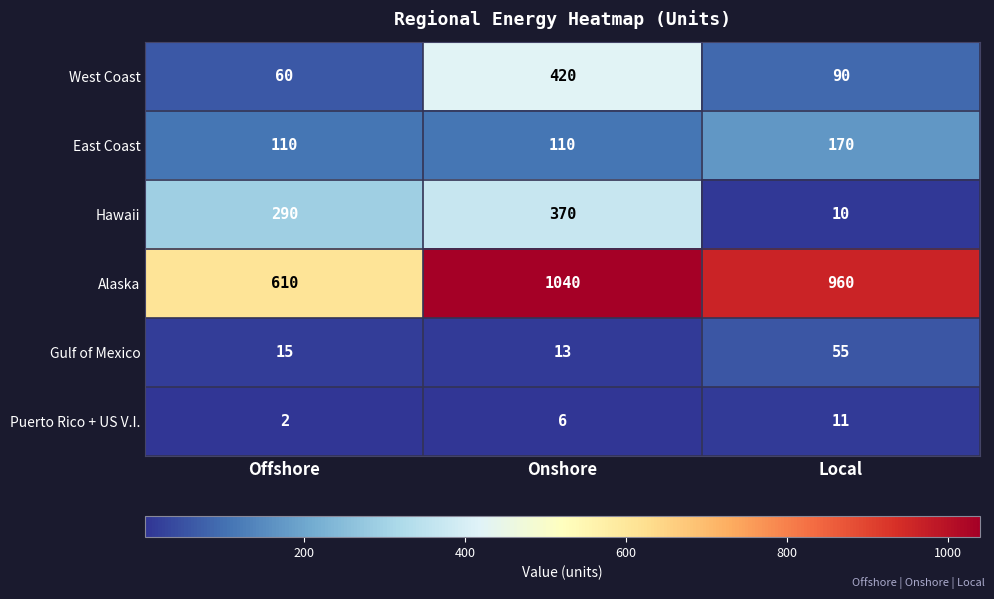

Is the value of Hawaii at Offshore greater than the value of Gulf of Mexico at Onshore?

Yes